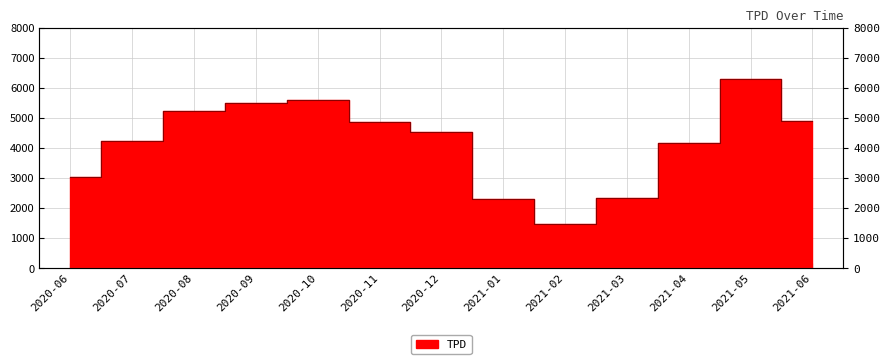

What is the difference between the maximum and minimum values?

4809.0